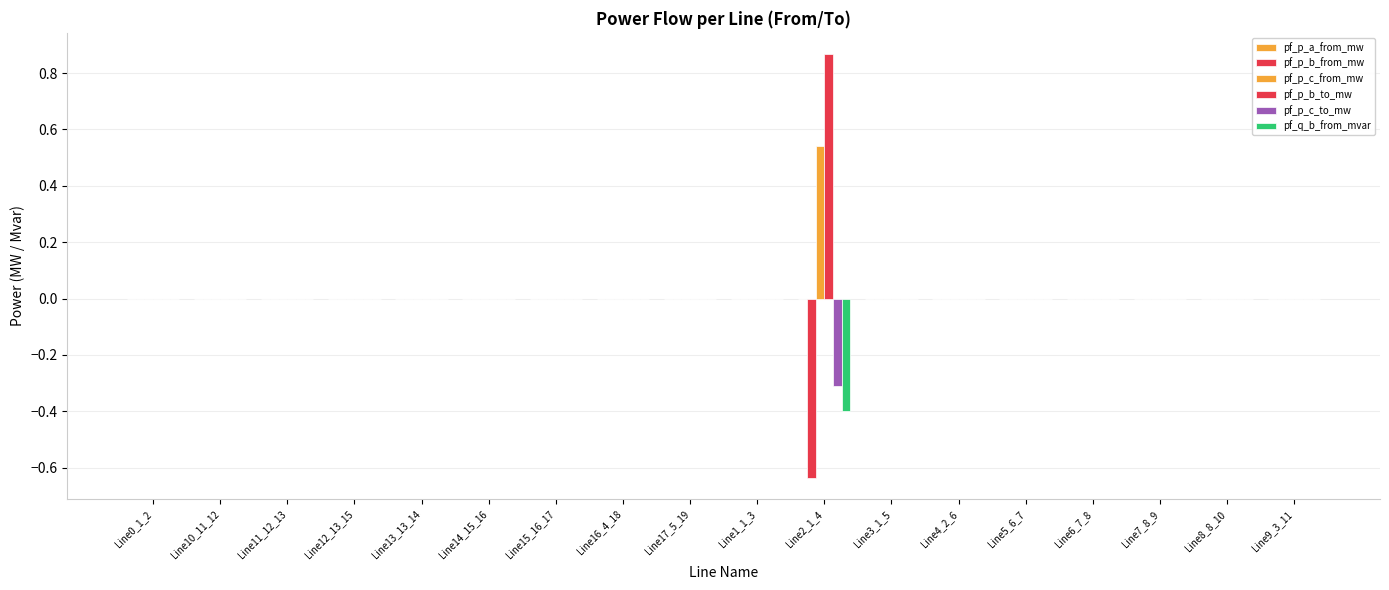

Which series has the largest range (max minus min)?

pf_p_b_to_mw